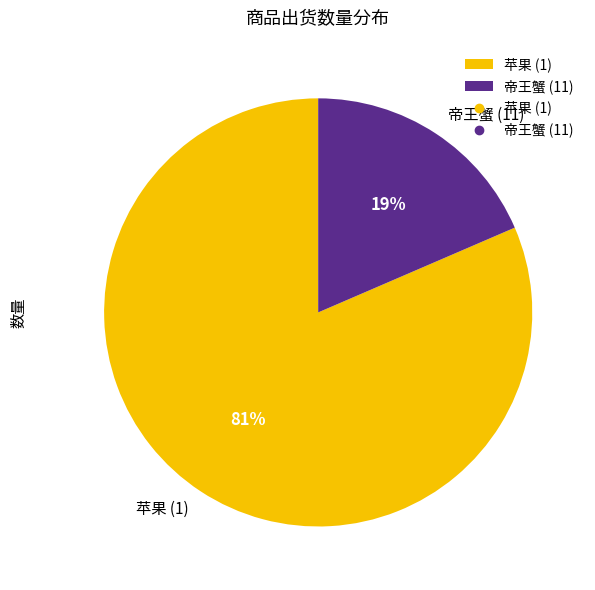

Does 帝王蟹 (11) represent more than half of the total?

No